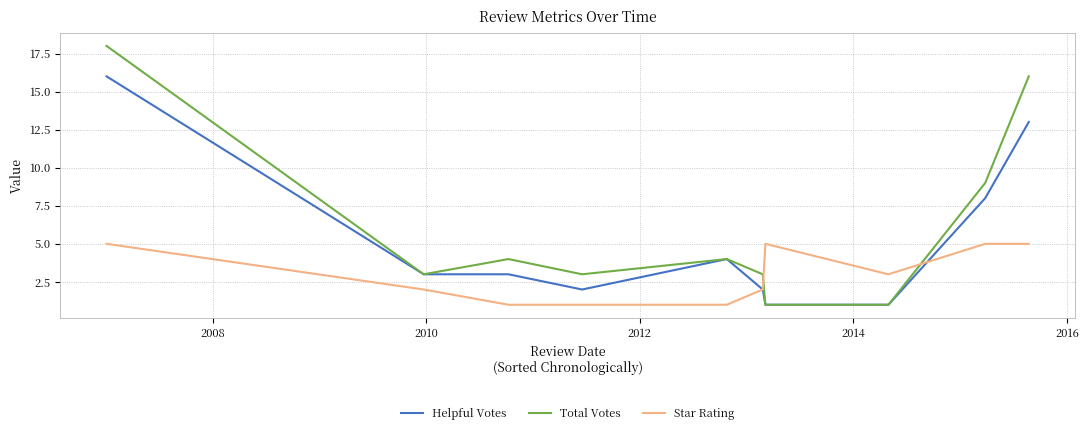

Which series has the widest spread of values?

Total Votes